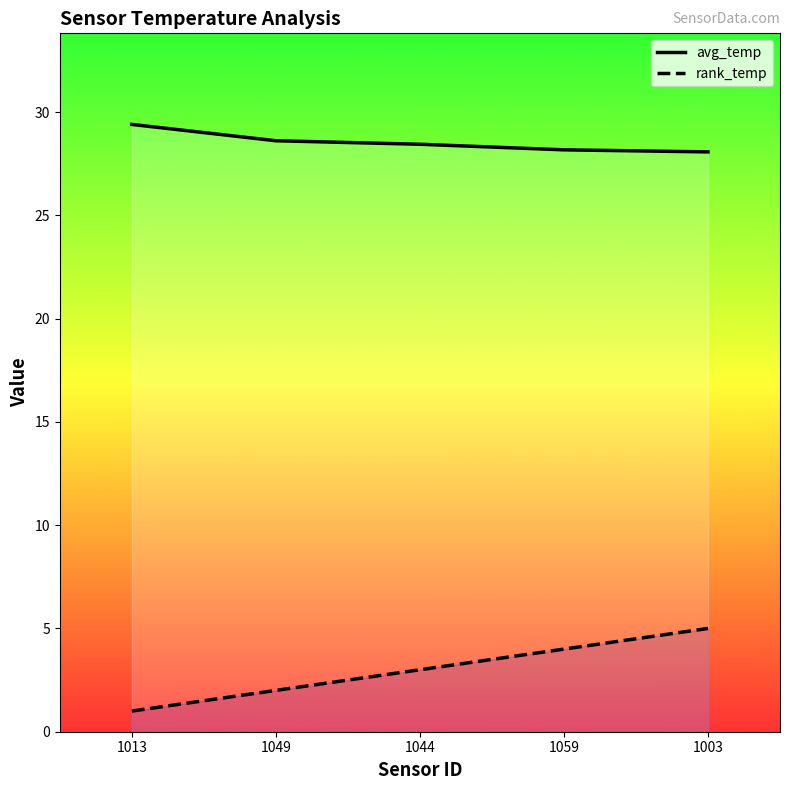

True or false: avg_temp and rank_temp intersect in this chart.

False